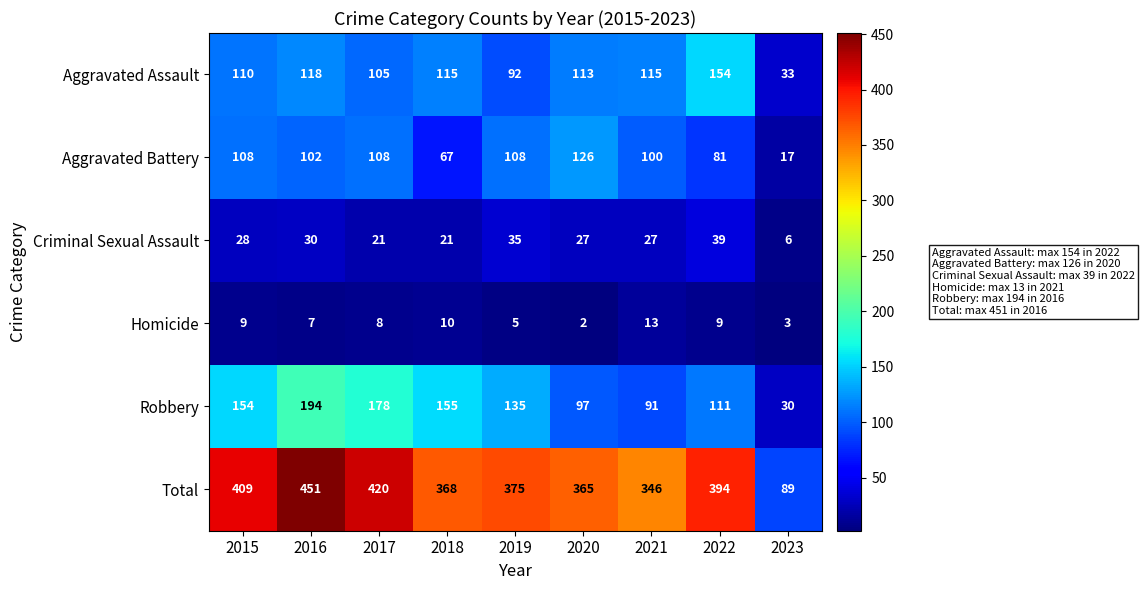

Read the Aggravated Battery value at 2021, to the nearest 5.

100